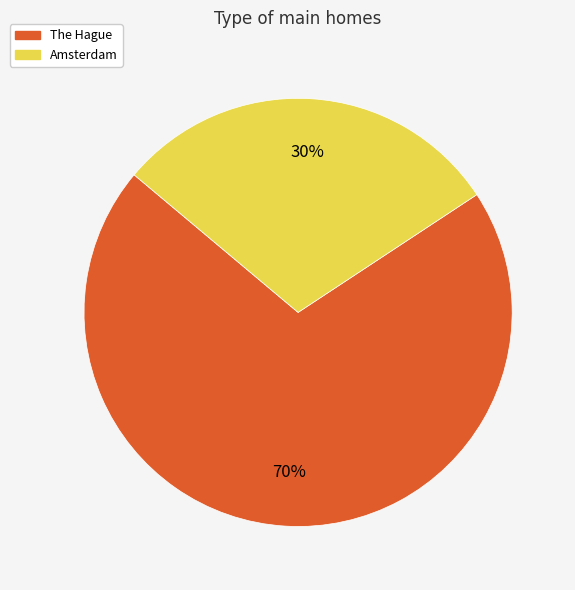

Rank the categories by value from highest to lowest.

The Hague, Amsterdam